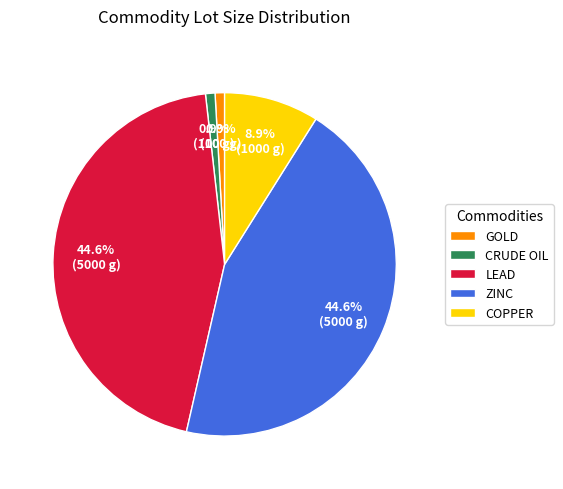

Is there any slice that represents more than half of the pie?

No